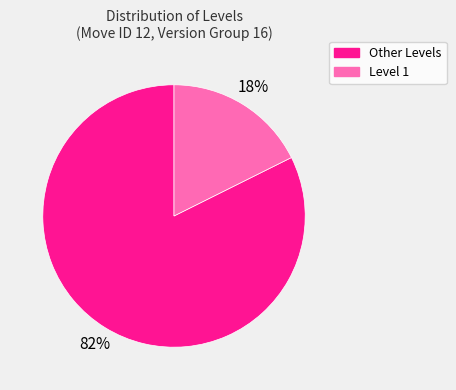

Which has a higher value, Other Levels or Level 1?

Other Levels